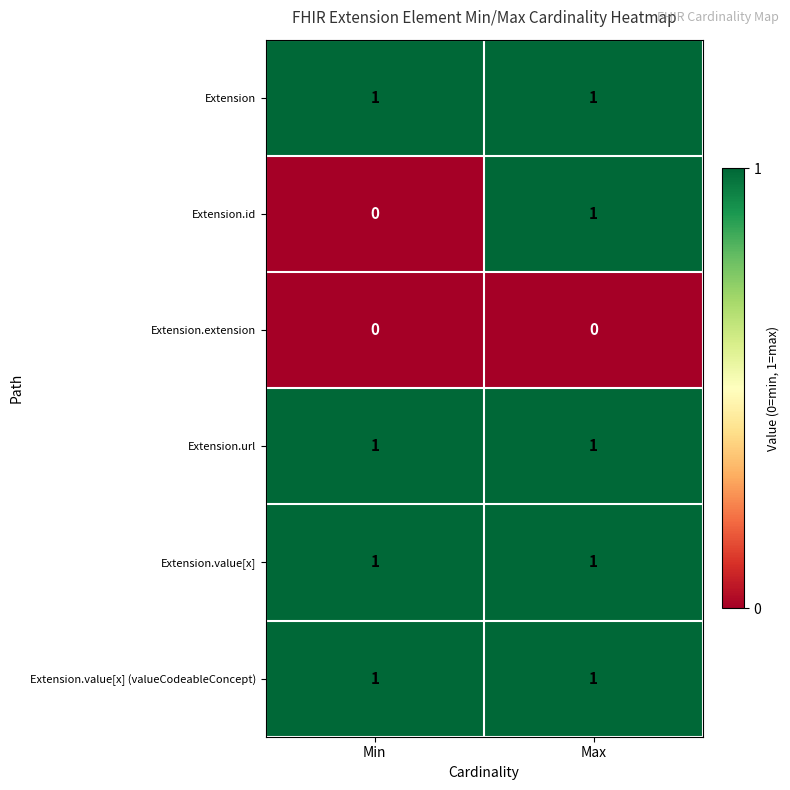

What is the total value across all series at Max?

5